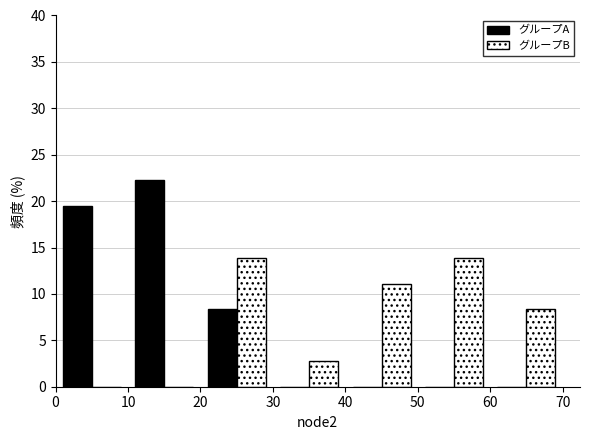

Reading left to right, transcribe this chart: for each range on the x-axis, give the height of each series' bar. The values are not printed on the chart, so give them approximately, as read against the axis.

0 to 10: グループA=19.5	グループB=0
10 to 20: グループA=22.0	グループB=0
20 to 30: グループA=8.5	グループB=14.0
30 to 40: グループA=0	グループB=3.0
40 to 50: グループA=0	グループB=11.0
50 to 60: グループA=0	グループB=14.0
60 to 70: グループA=0	グループB=8.5